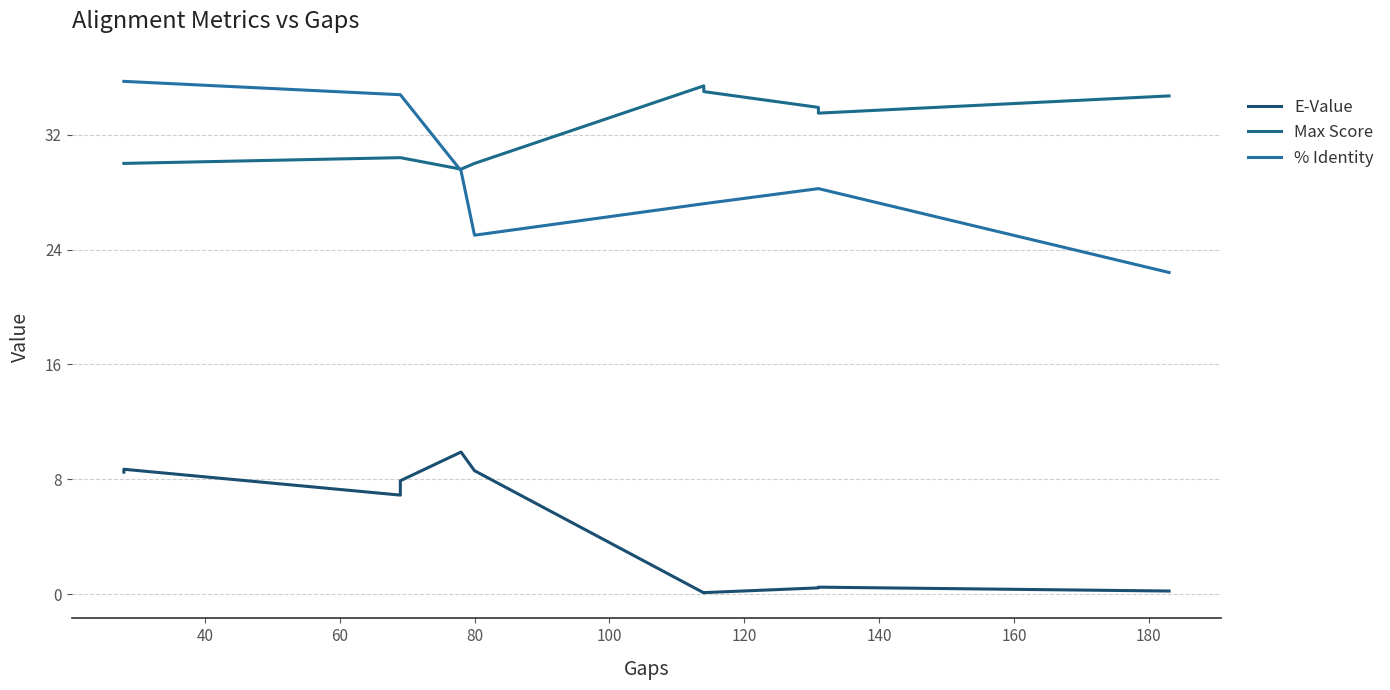

Count the number of data series in this chart.

3